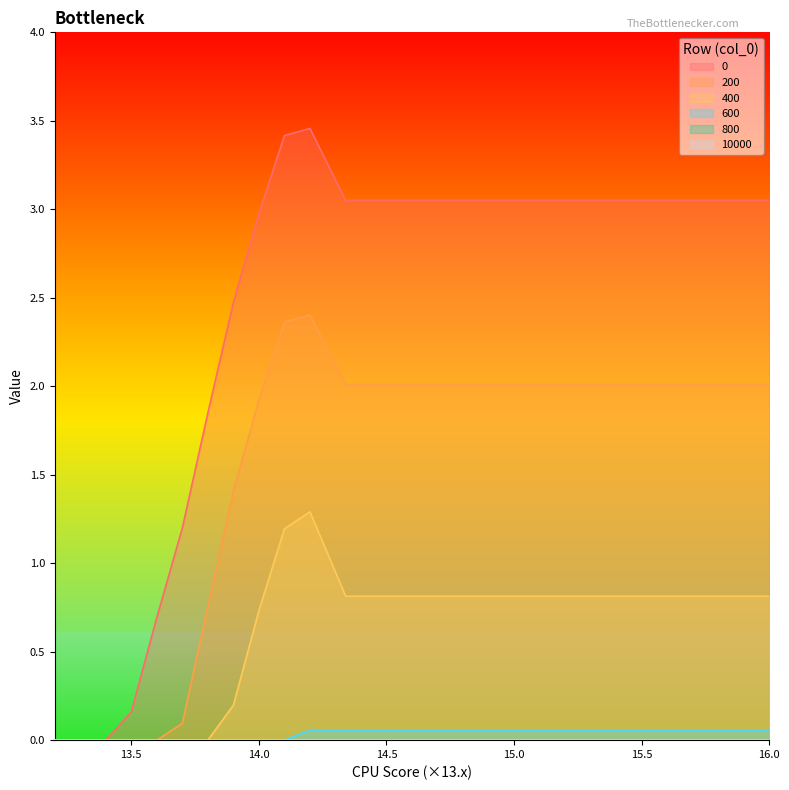

Count the number of categories in the chart.

13